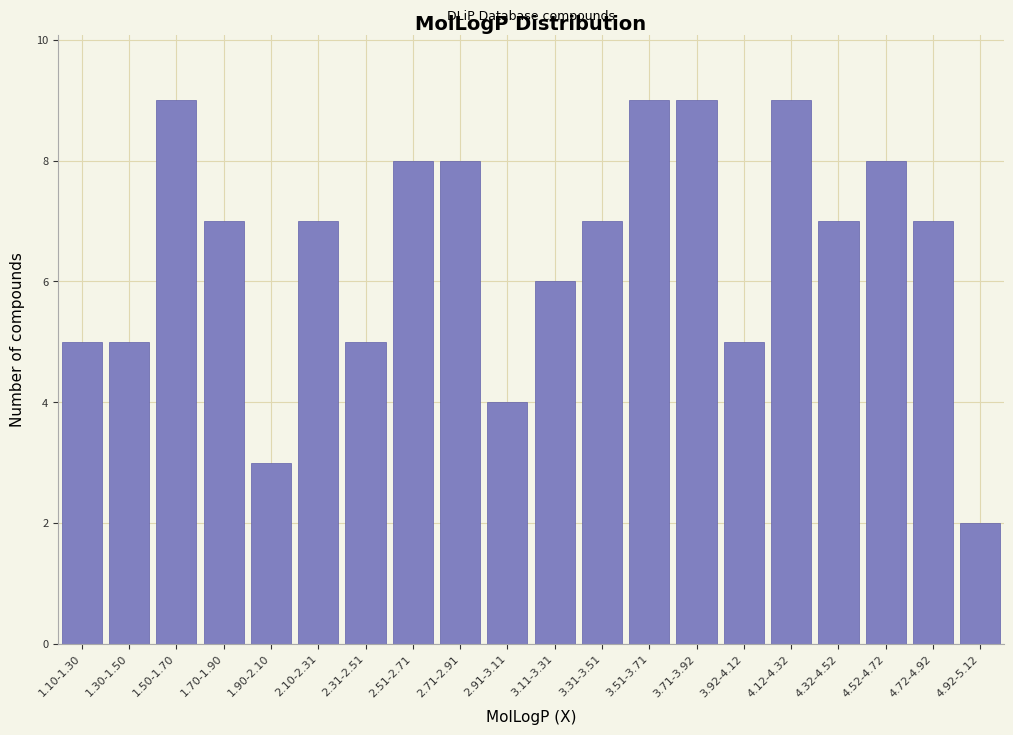

Reading left to right, transcribe all the data shown in this chart.

1.10-1.30=5	1.30-1.50=5	1.50-1.70=9	1.70-1.90=7	1.90-2.10=3	2.10-2.31=7	2.31-2.51=5	2.51-2.71=8	2.71-2.91=8	2.91-3.11=4	3.11-3.31=6	3.31-3.51=7	3.51-3.71=9	3.71-3.92=9	3.92-4.12=5	4.12-4.32=9	4.32-4.52=7	4.52-4.72=8	4.72-4.92=7	4.92-5.12=2